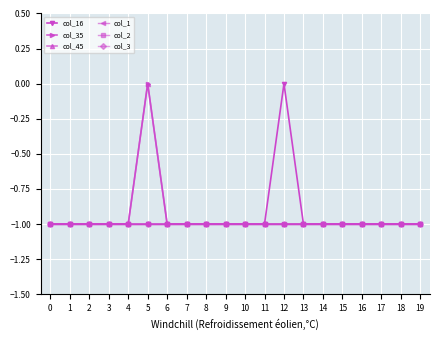

Does the chart have visible grid lines?

Yes